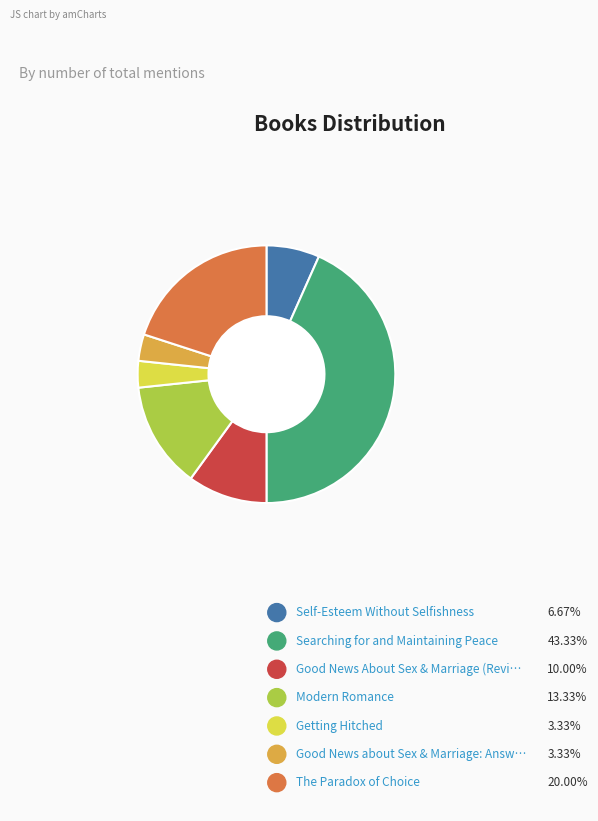

How many slices are in this pie chart?

7